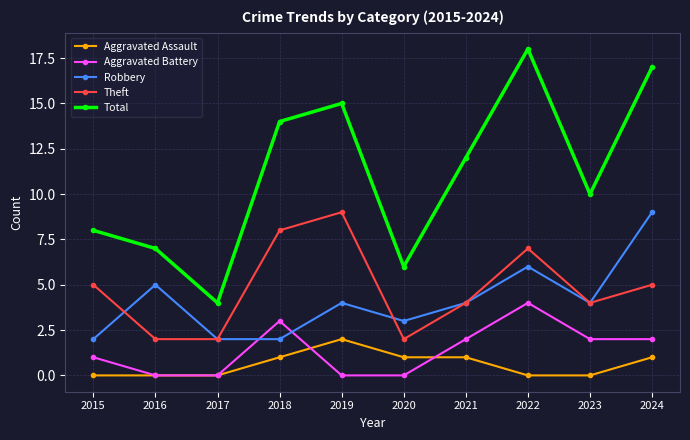

True or false: Robbery and Aggravated Assault intersect in this chart.

False